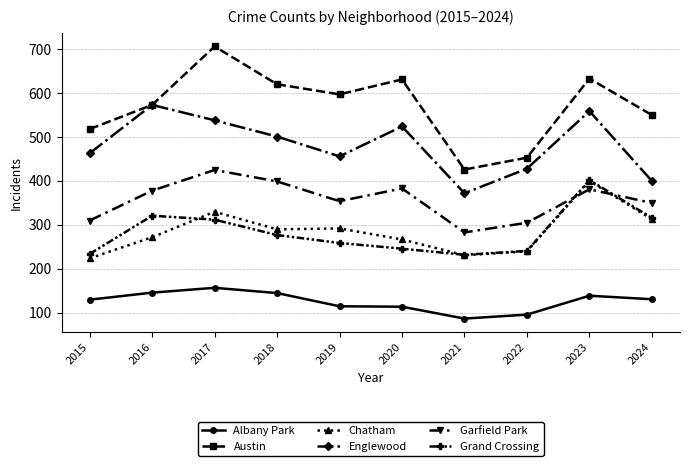

How many data points in Albany Park are less than 131?

5